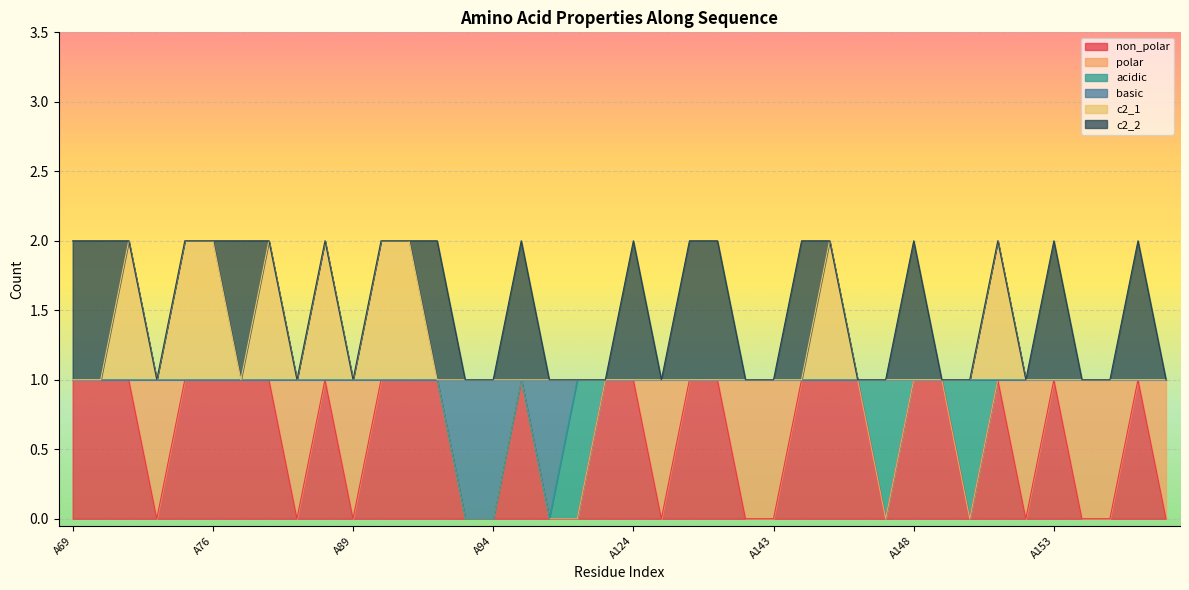

Does the chart display data point markers on the line(s)?

No